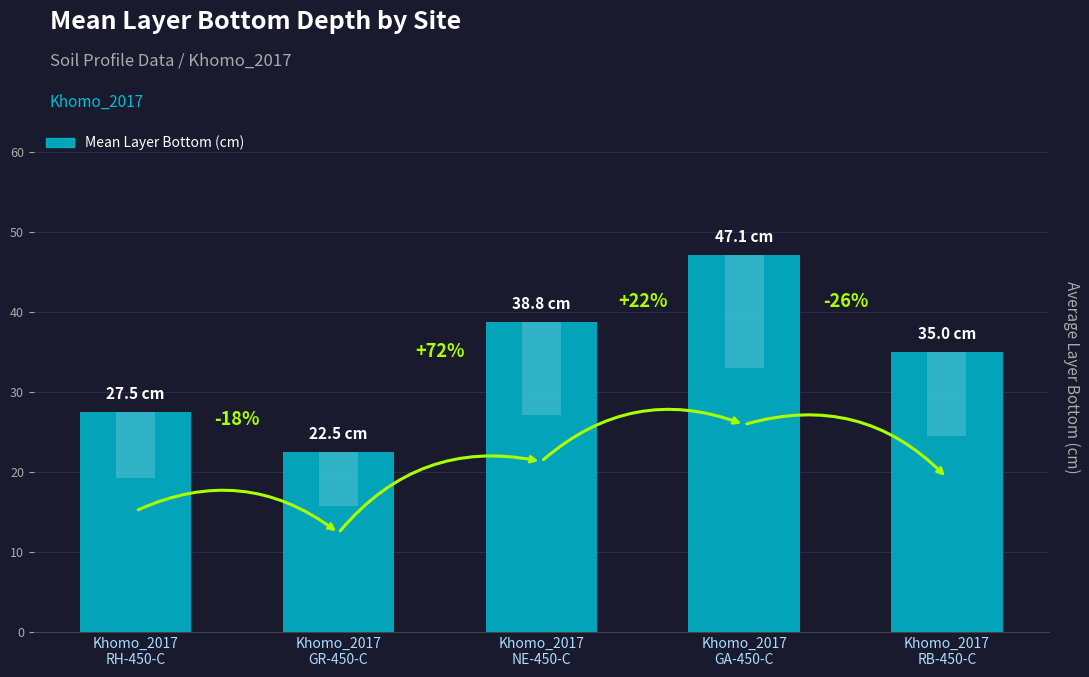

Rank the categories by value from highest to lowest.

Khomo_2017
GA-450-C, Khomo_2017
NE-450-C, Khomo_2017
RB-450-C, Khomo_2017
RH-450-C, Khomo_2017
GR-450-C